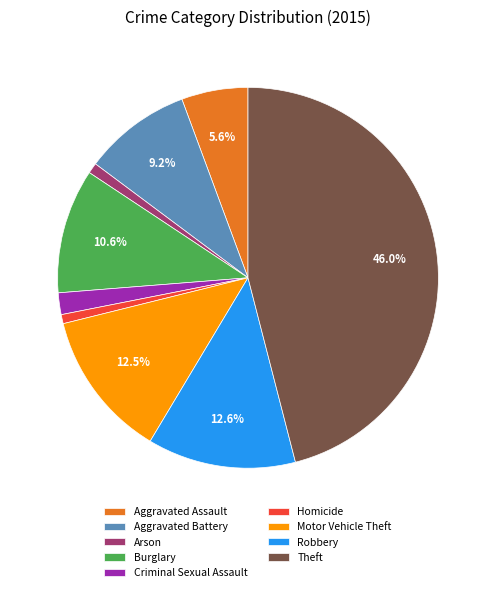

What is the largest slice in the pie chart?

Theft